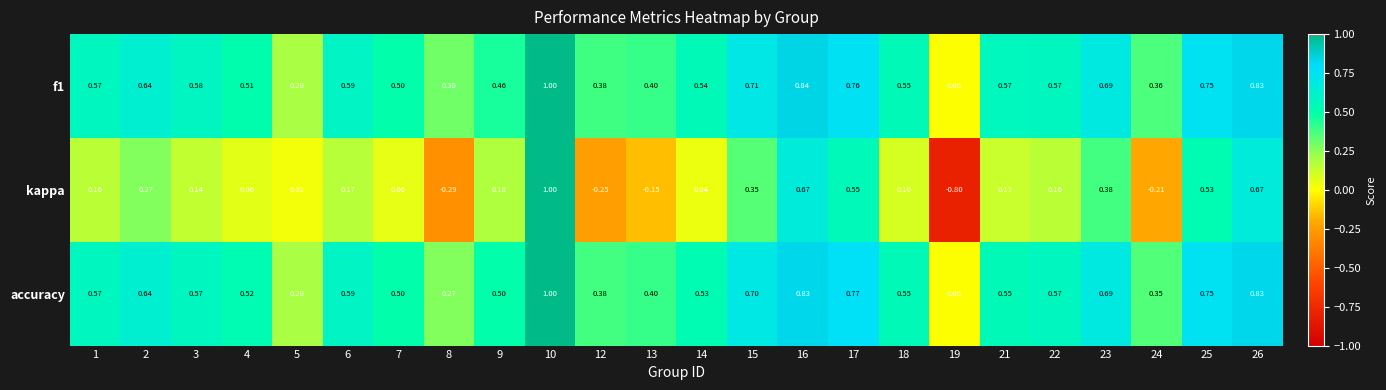

At which category is the sum across all series the highest?

10